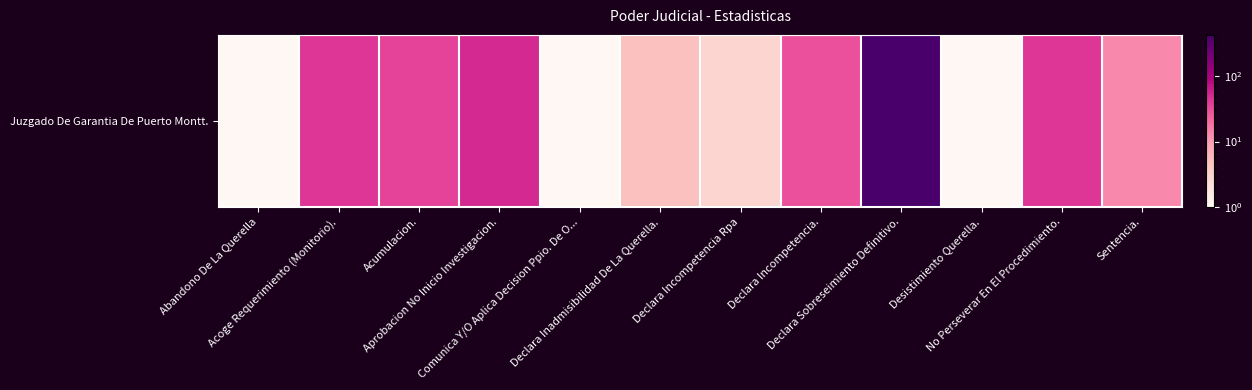

Count the number of values greater than 29.

5